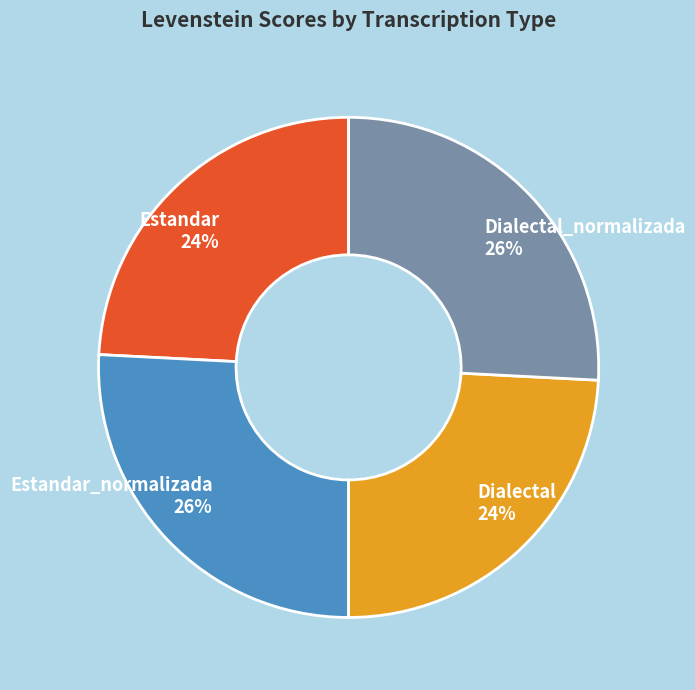

Does any single category account for the majority?

No